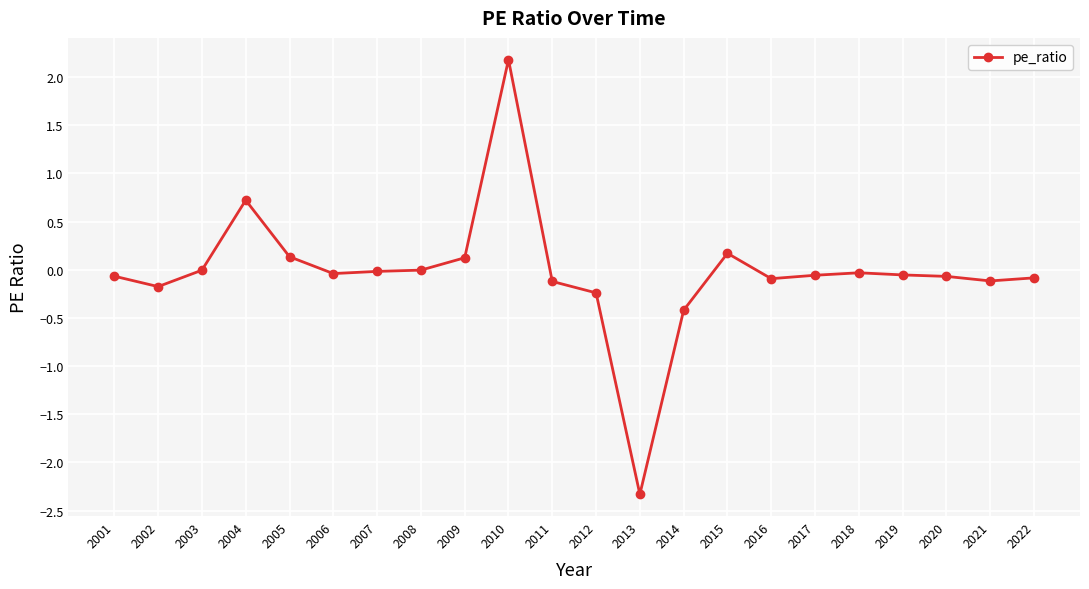

Is it true that the value at 2004 is 0.7?

True